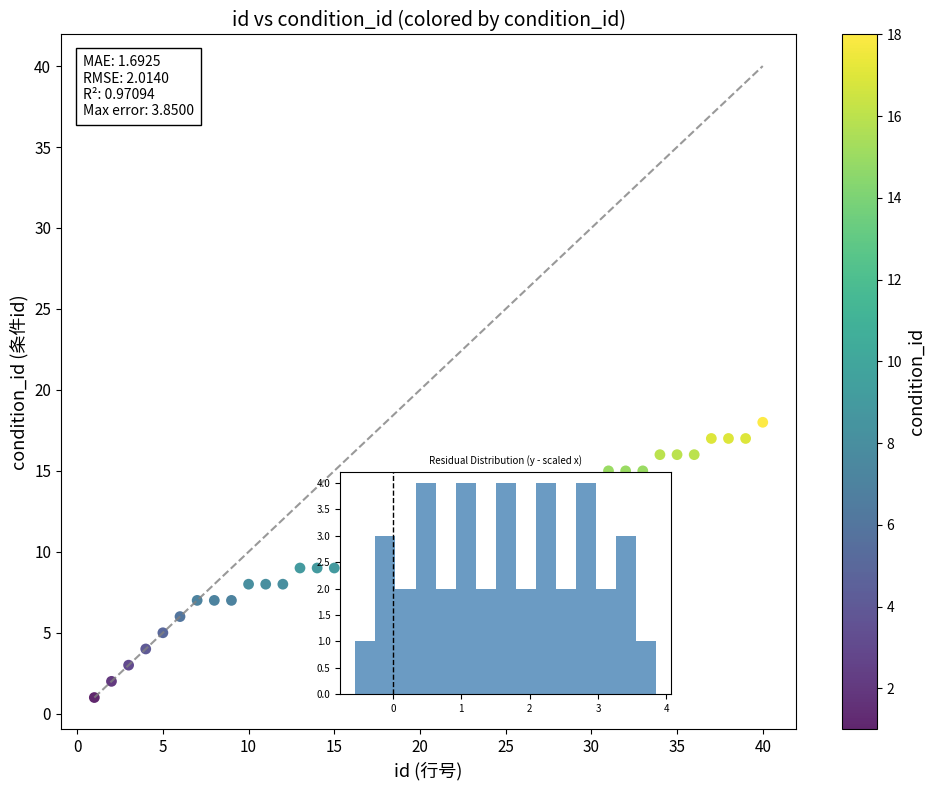

What is the range of Y values (max minus min)?

17